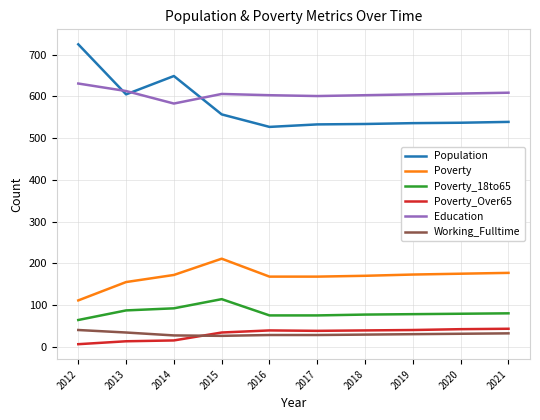

Which series has the widest spread of values?

Population